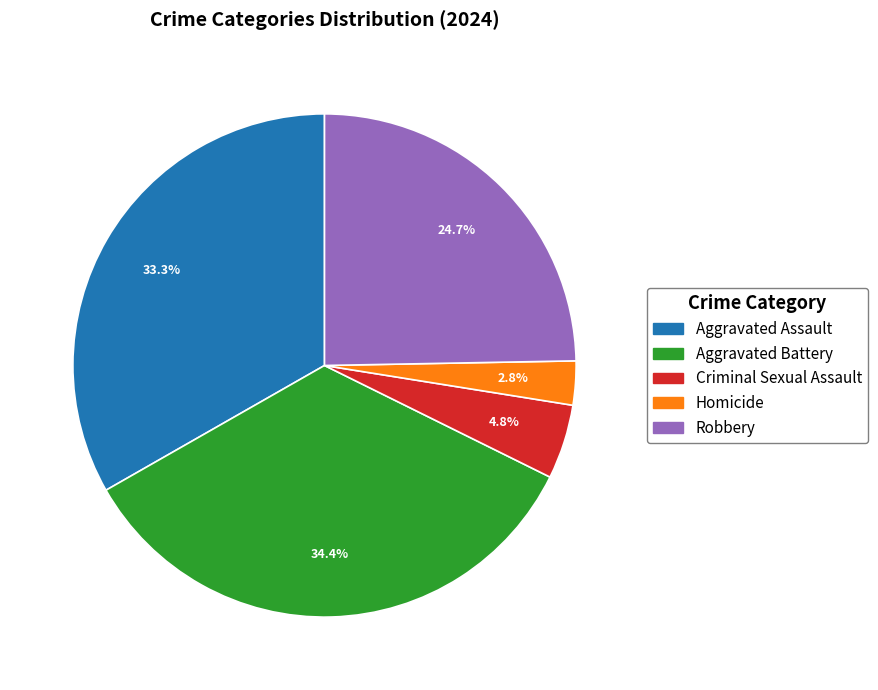

Which category has the smallest portion of the pie?

Homicide